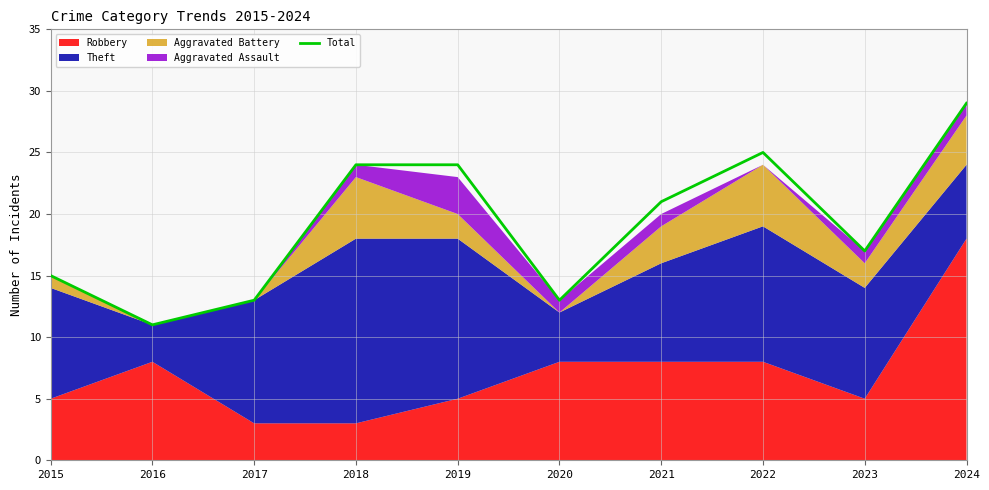

What is the smallest value displayed?

11